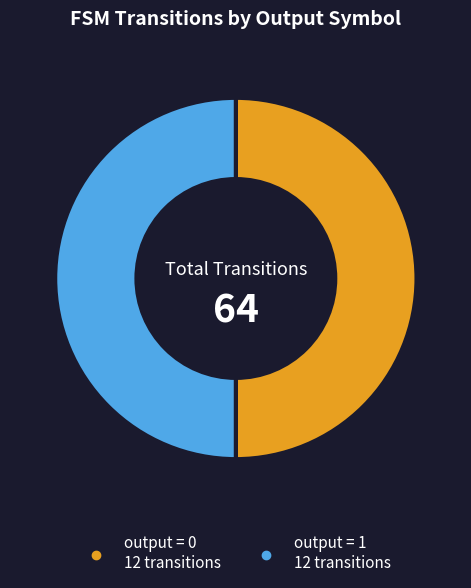

Count the number of slices in the pie.

2